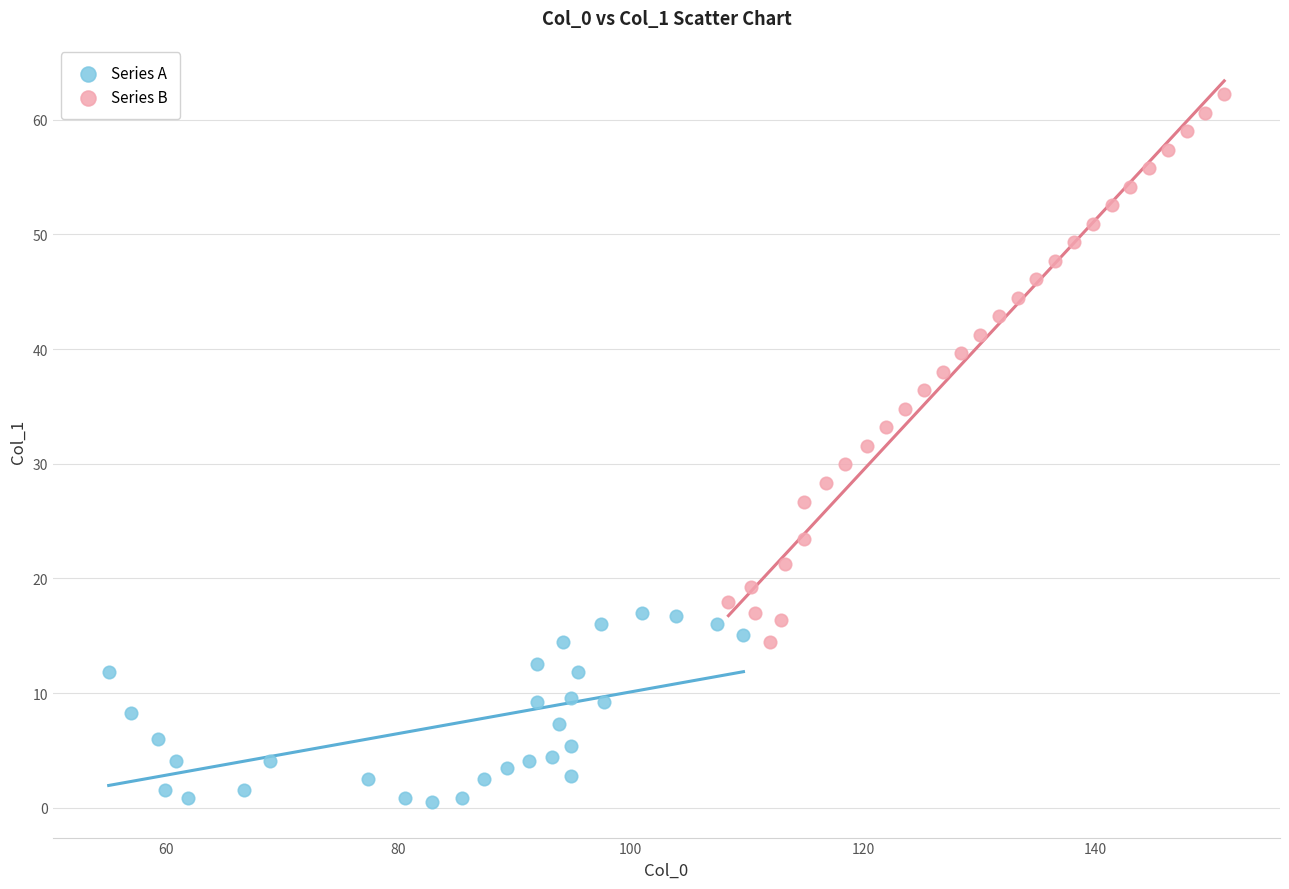

What are all the series names shown in the legend?

Series A, Series B